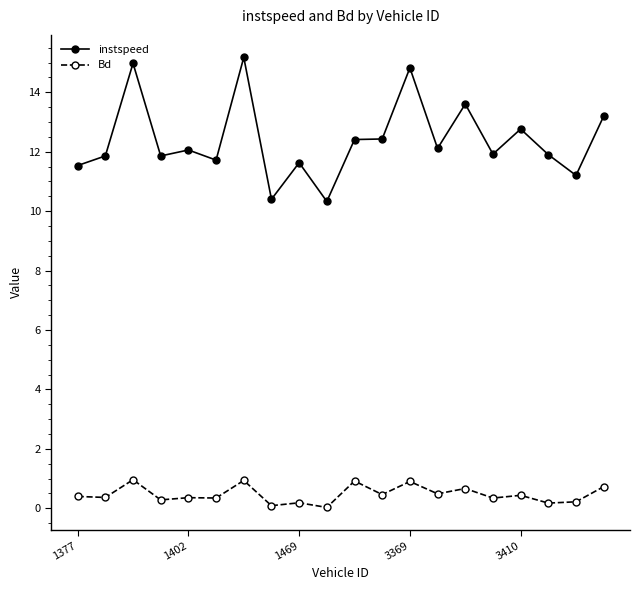

True or false: Bd and instspeed intersect in this chart.

False